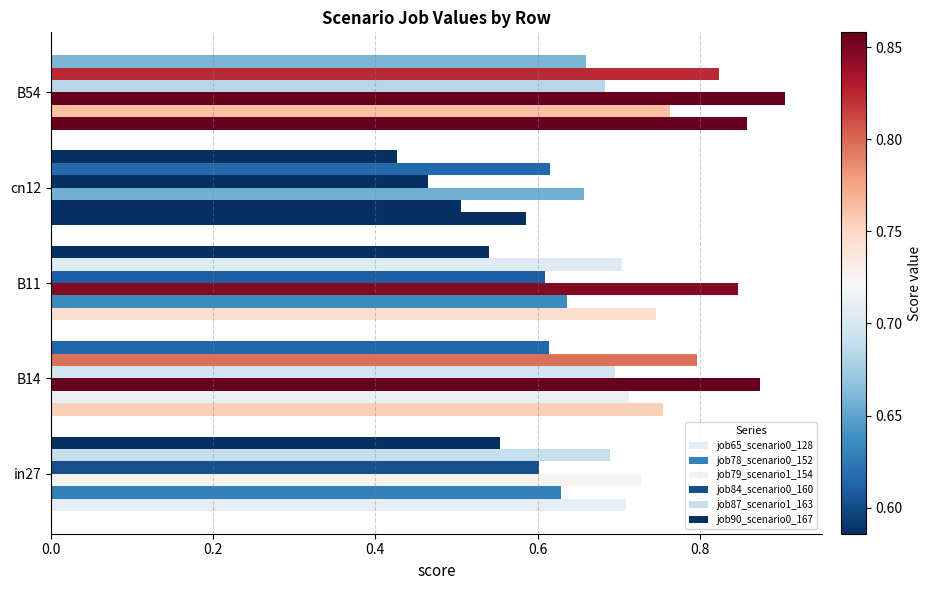

Count the number of categories in the chart.

5